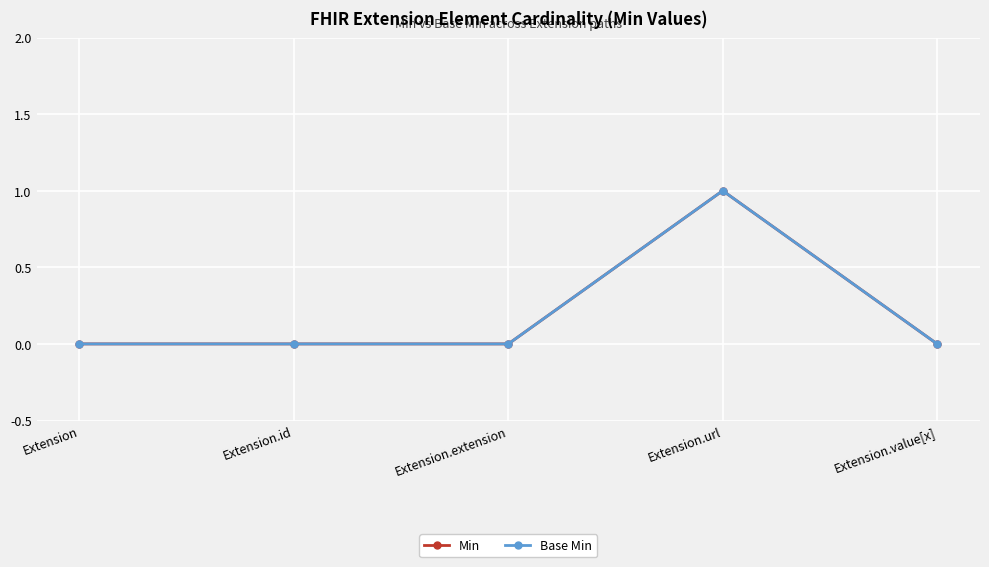

True or false: Min and Base Min cross at least once.

False